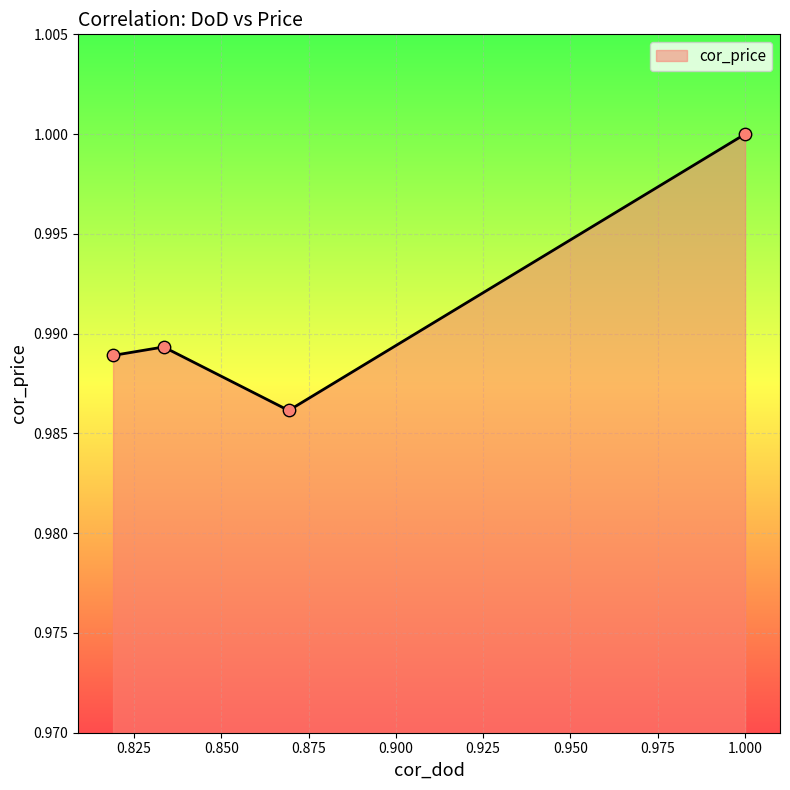

What is the sum of all values?

4.0